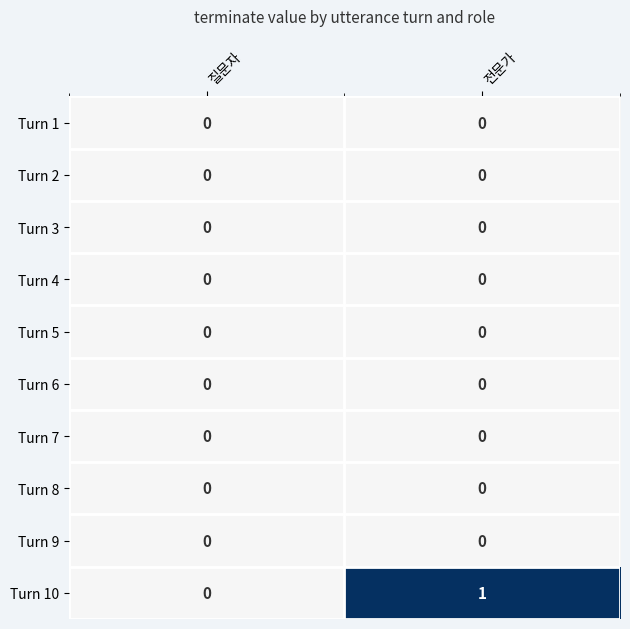

Reading left to right, transcribe all the data shown in this chart.

Turn 1: 0	0
Turn 2: 0	0
Turn 3: 0	0
Turn 4: 0	0
Turn 5: 0	0
Turn 6: 0	0
Turn 7: 0	0
Turn 8: 0	0
Turn 9: 0	0
Turn 10: 0	1